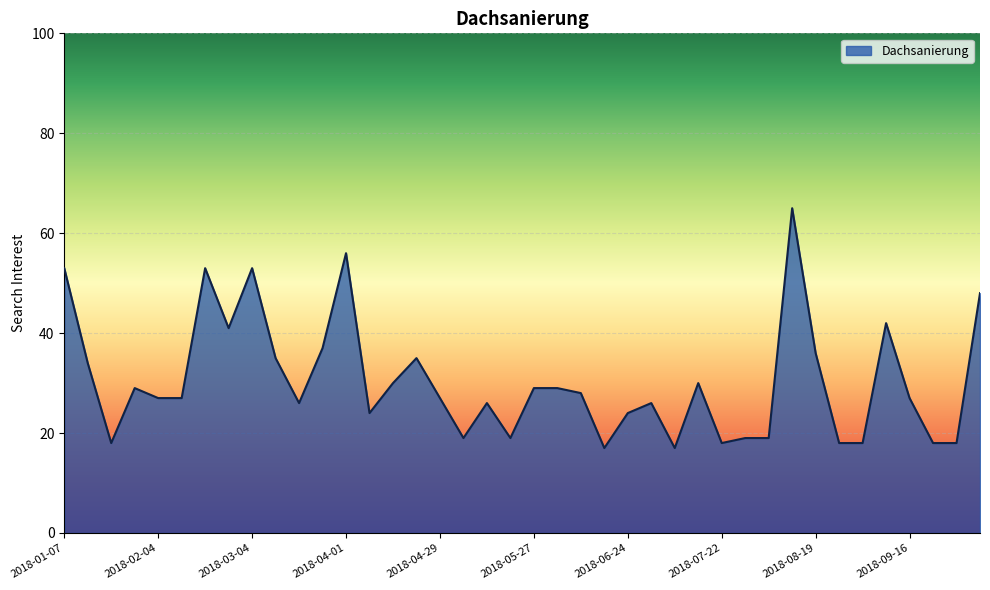

Does the chart have visible grid lines?

Yes